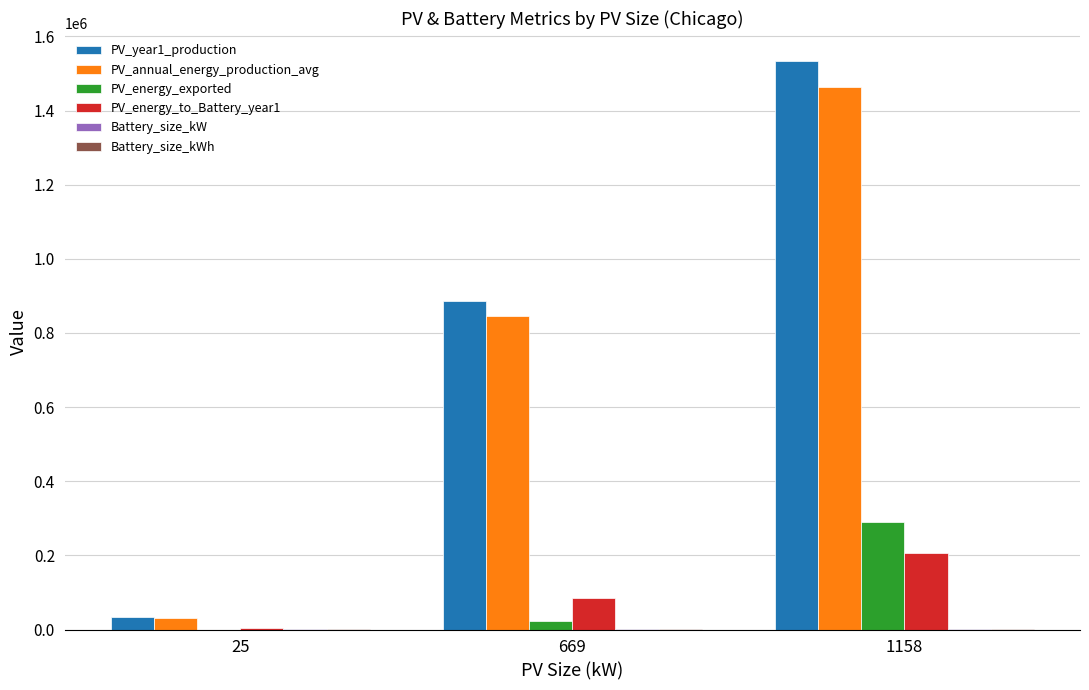

How many PV_annual_energy_production_avg values are between 31631 and 1464821?

3